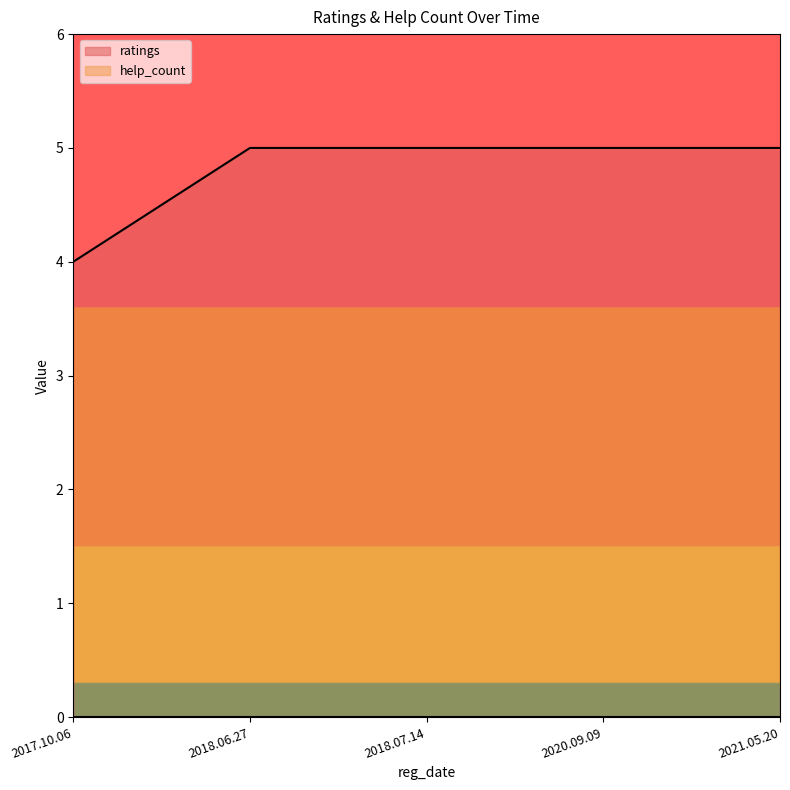

What position from the right is 2018.06.27?

4